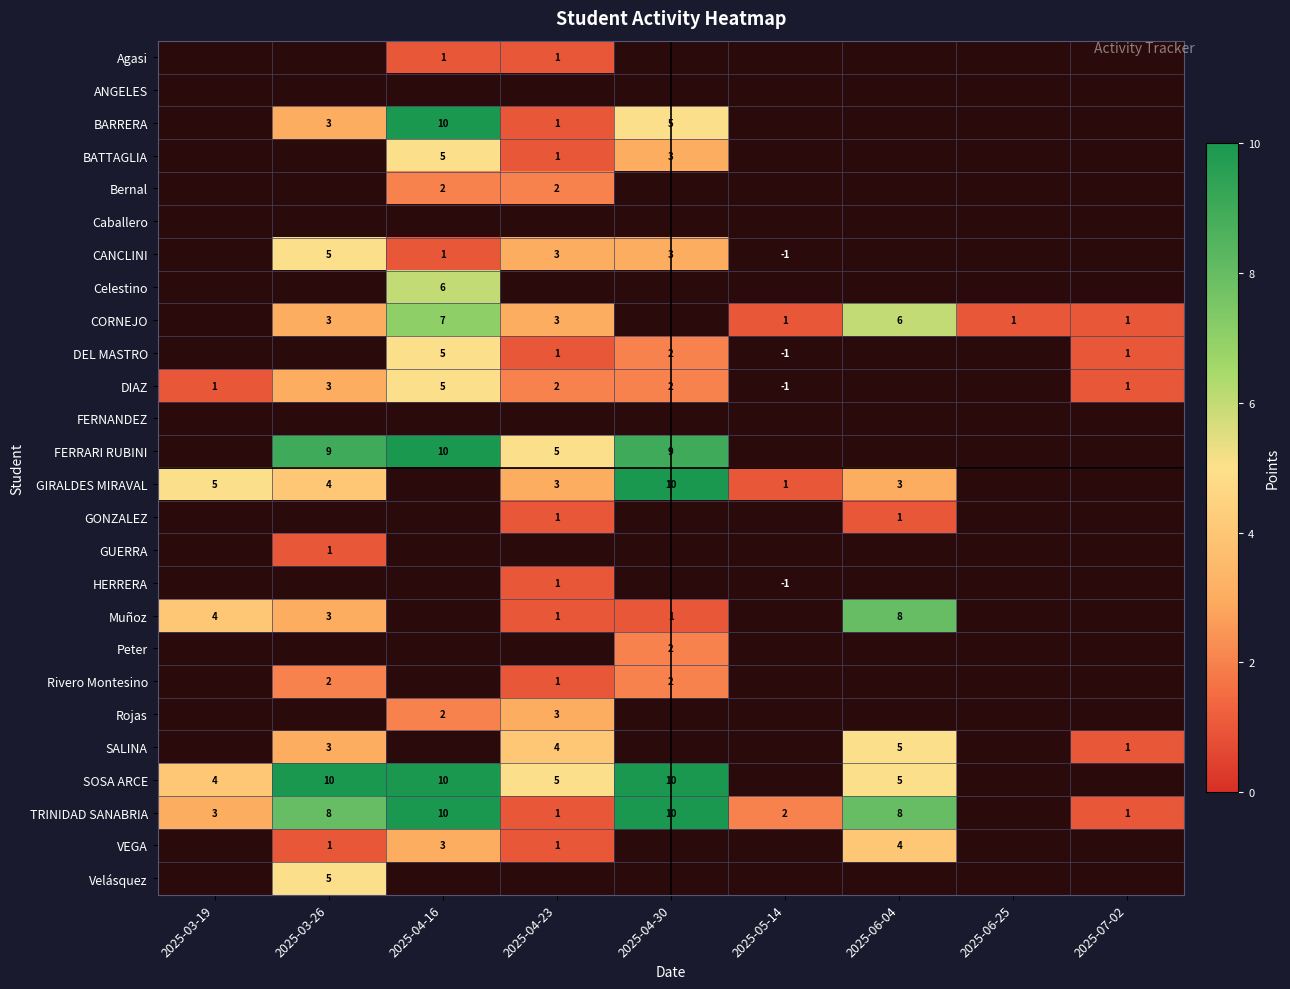

Is it true that Rivero Montesino equals 1 at 2025-04-23?

True